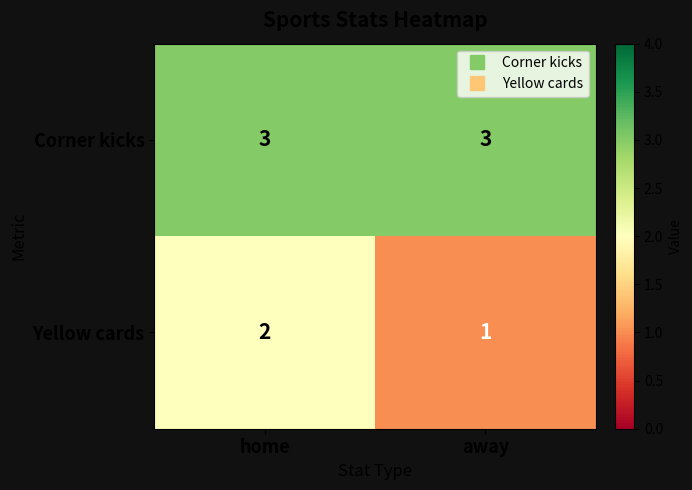

Reading left to right, transcribe all the data shown in this chart.

Corner kicks: home=3	away=3
Yellow cards: home=2	away=1